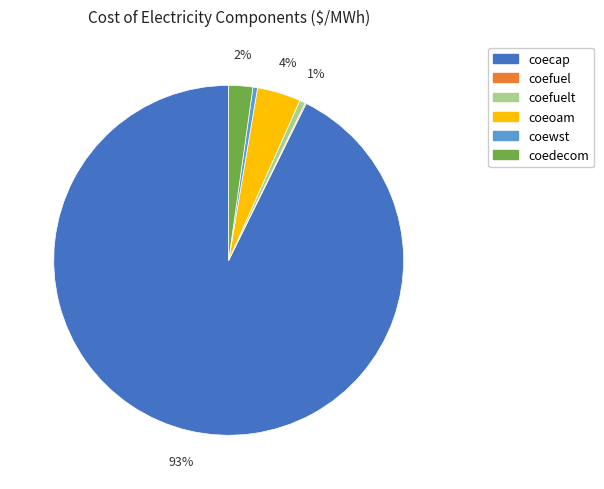

To the nearest percent, what is the difference between the largest and smallest slice percentages?

93%